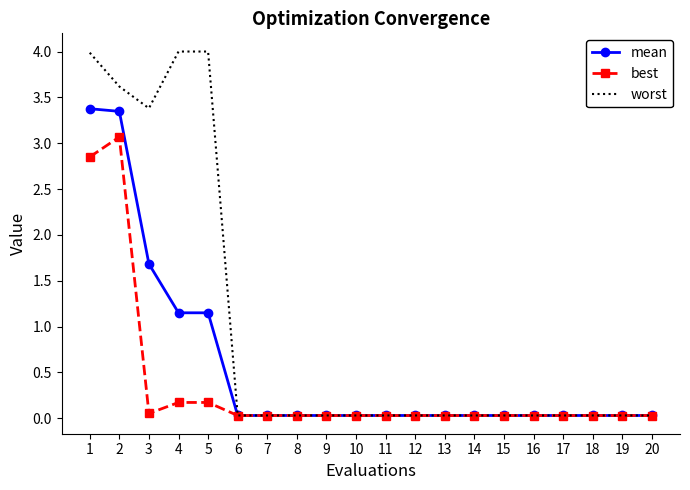

What is the average value of the worst series?

1.0